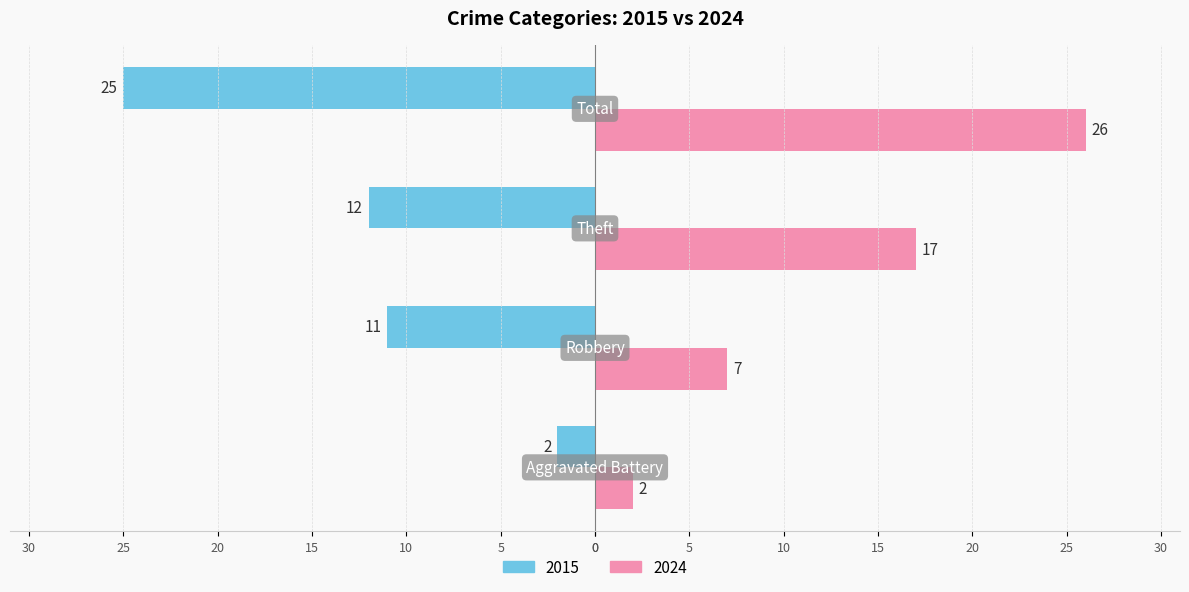

At which label is 2015 closest to -13?

Theft